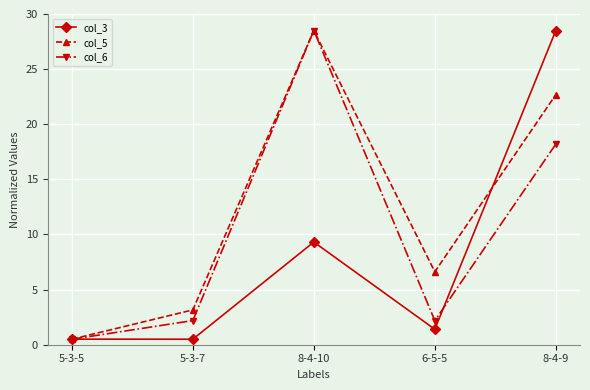

Reading right to left, what are all the values shown in this chart?

col_3: 28.5	1.4	9.3	0.5	0.5
col_5: 22.7	6.6	28.5	3.2	0.5
col_6: 18.2	2.2	28.5	2.2	0.5